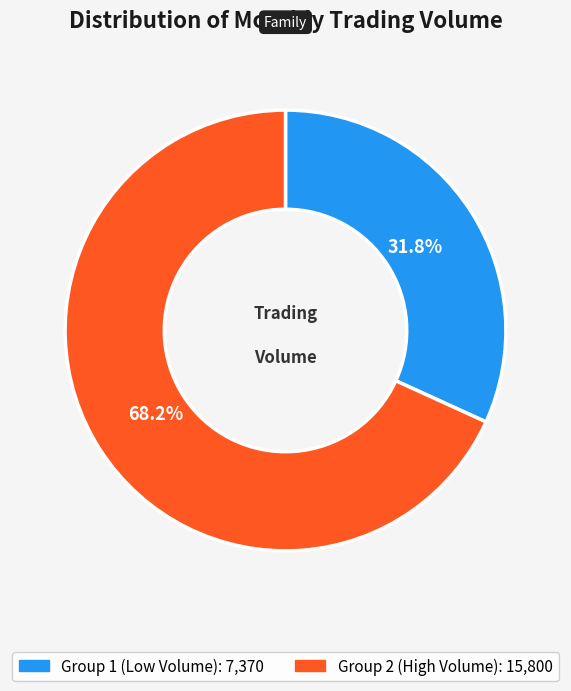

Does any single category account for the majority?

Yes